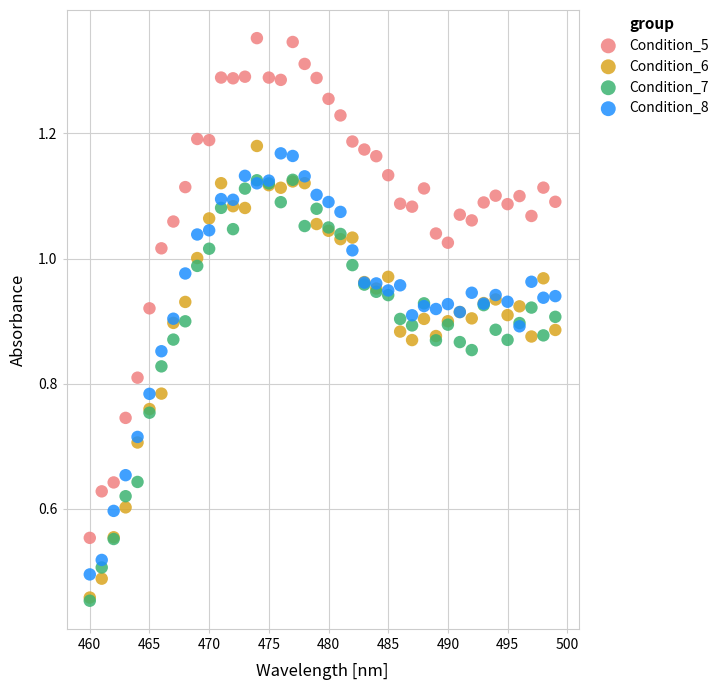

Which series reaches the maximum Y coordinate?

Condition_5